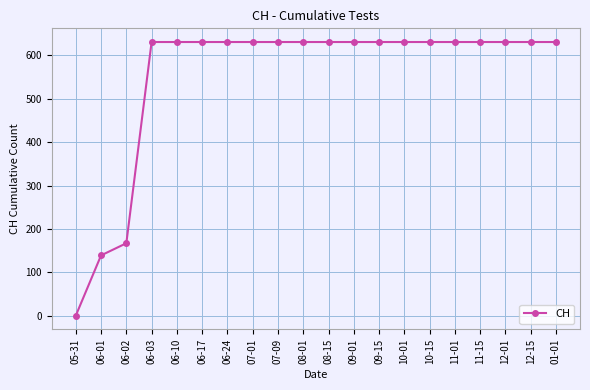

Reading left to right, what are all the values shown in this chart?

0	139	167	631	631	631	631	631	631	631	631	631	631	631	631	631	631	631	631	631